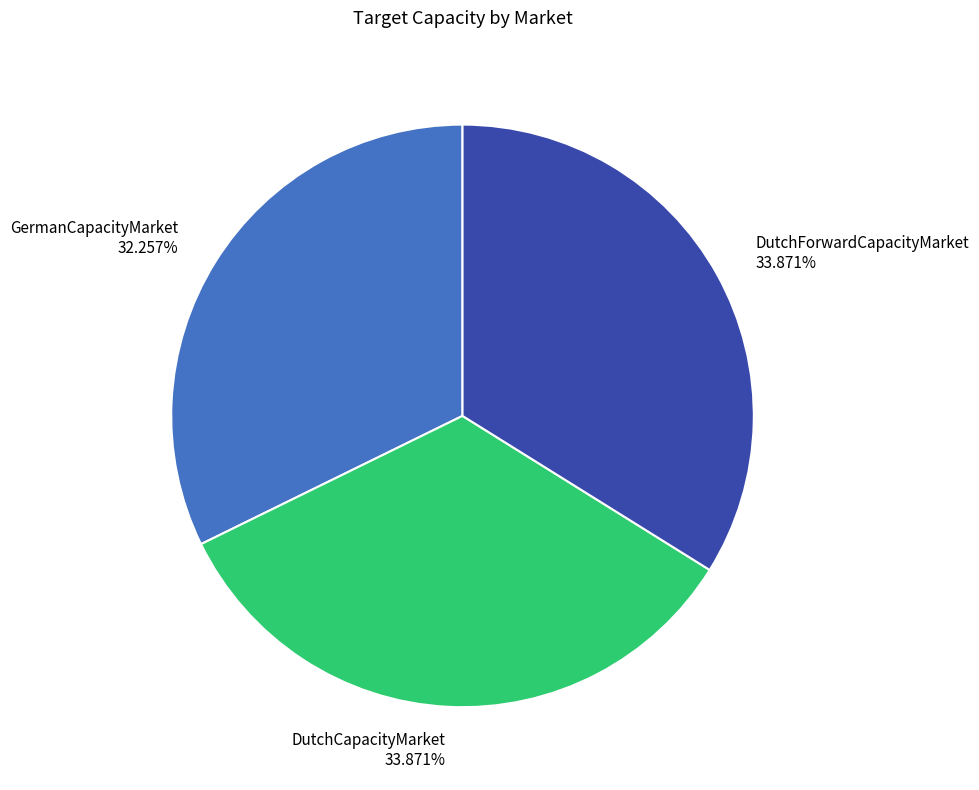

To the nearest percent, what is the difference between the largest and smallest slice percentages?

2%